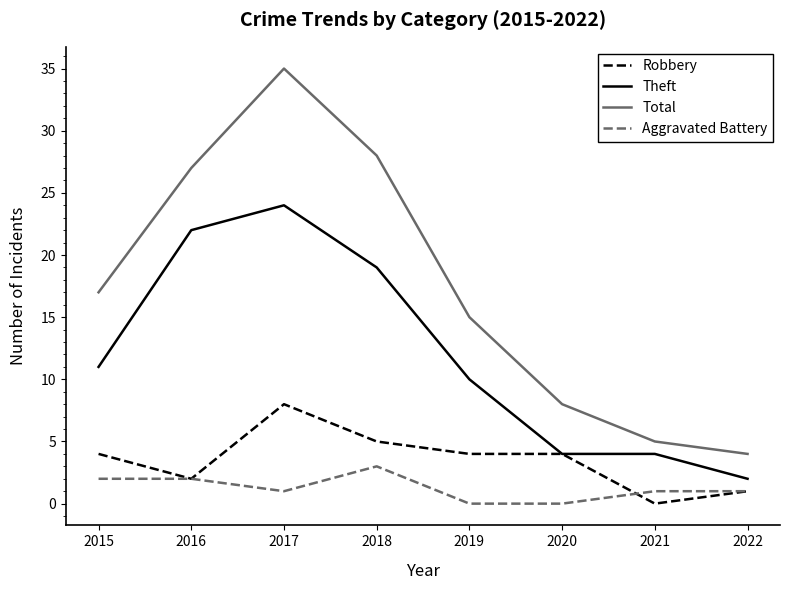

Which series has the widest spread of values?

Total